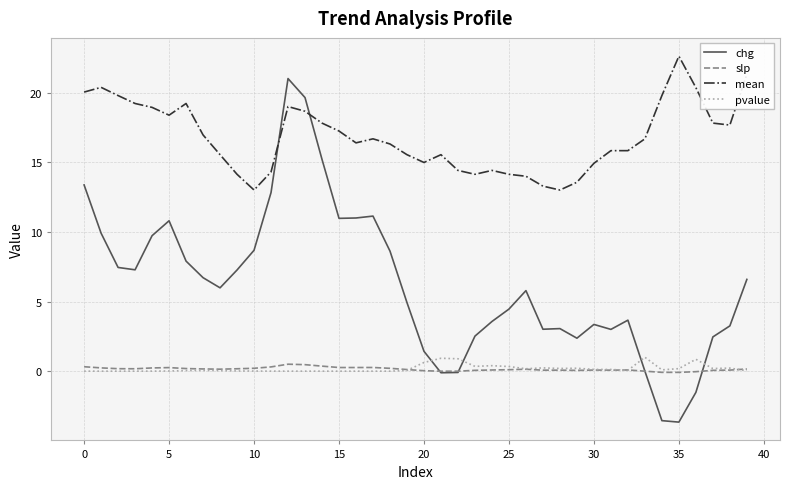

What is the minimum value shown in the chart?

-3.7